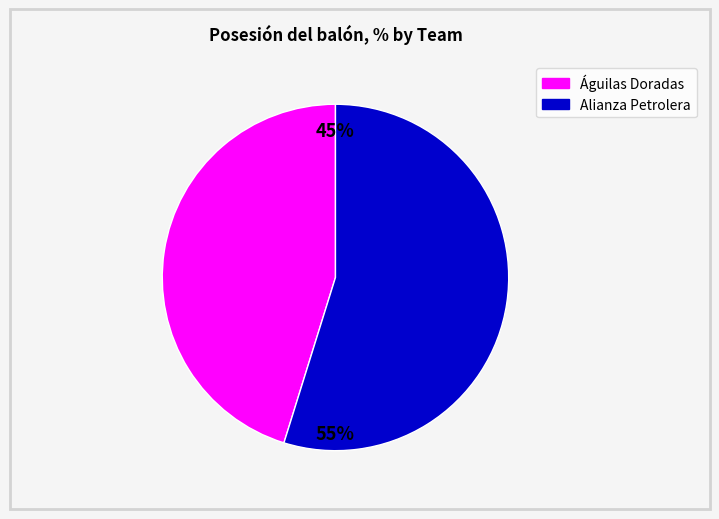

To the nearest percent, what percentage of the pie is Alianza Petrolera?

55%